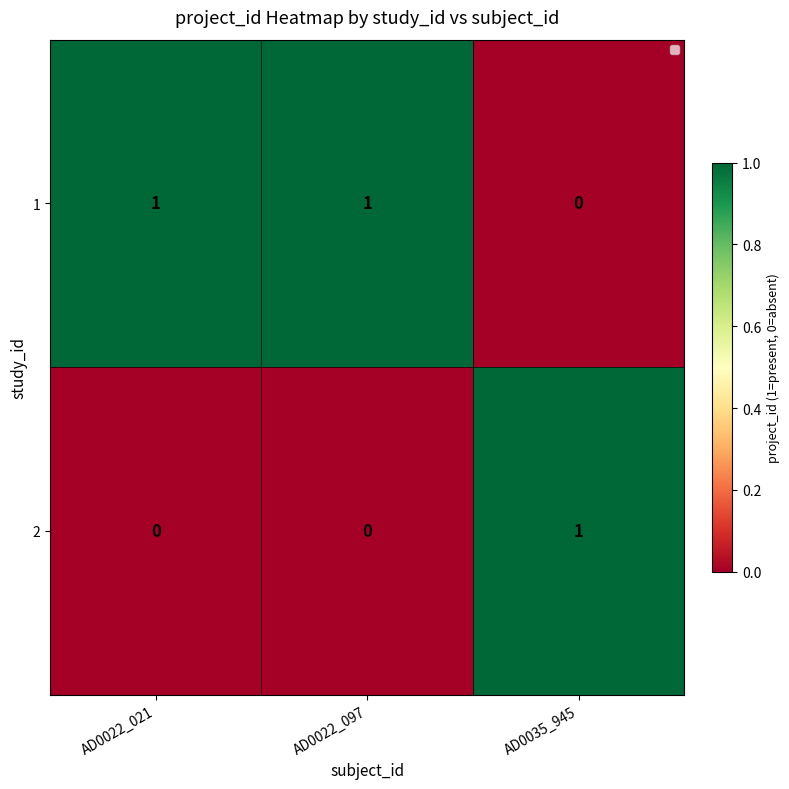

List the series in order of their overall mean, highest first.

1, 2